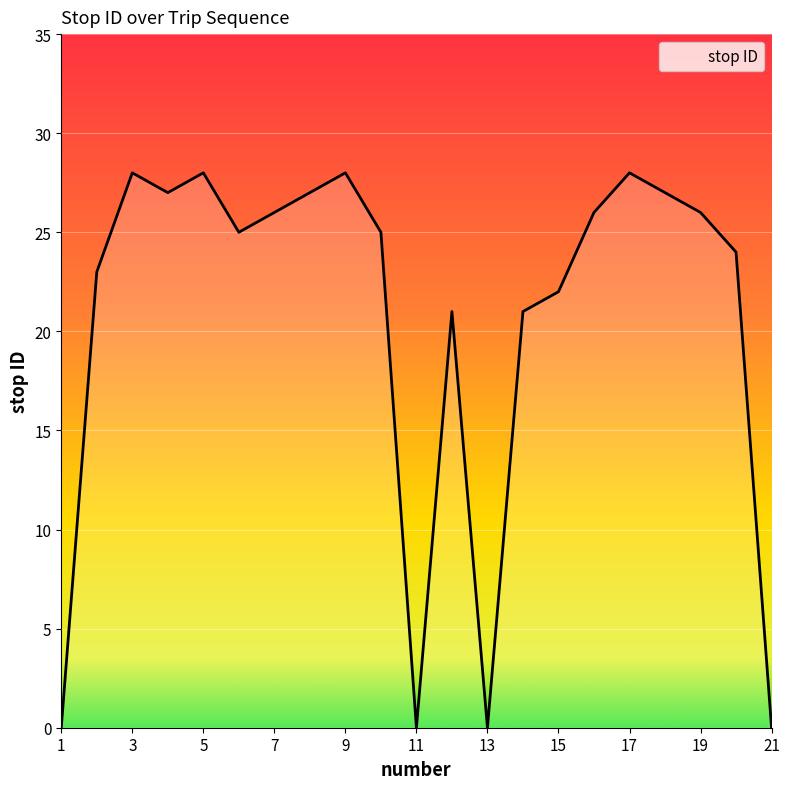

What is the greatest value displayed?

28